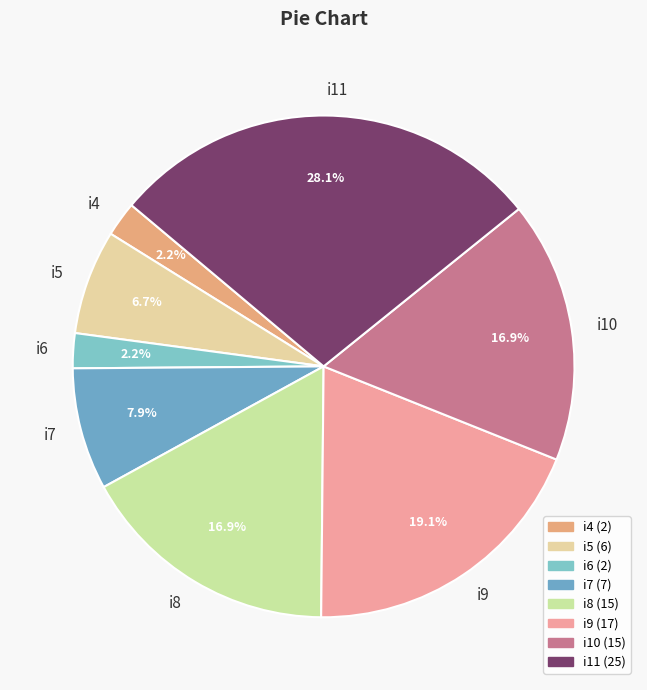

Is it true that i7 is 8% of the pie?

True